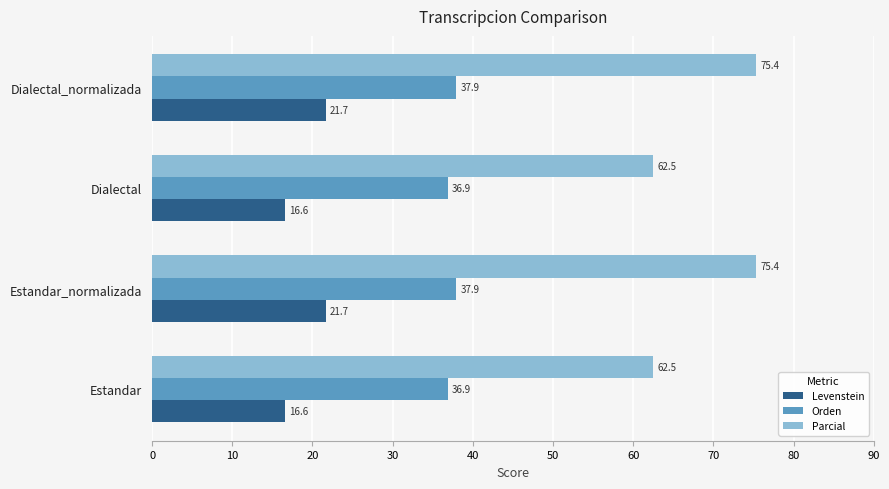

What is the difference between the maximum and minimum values in the Levenstein series?

5.1